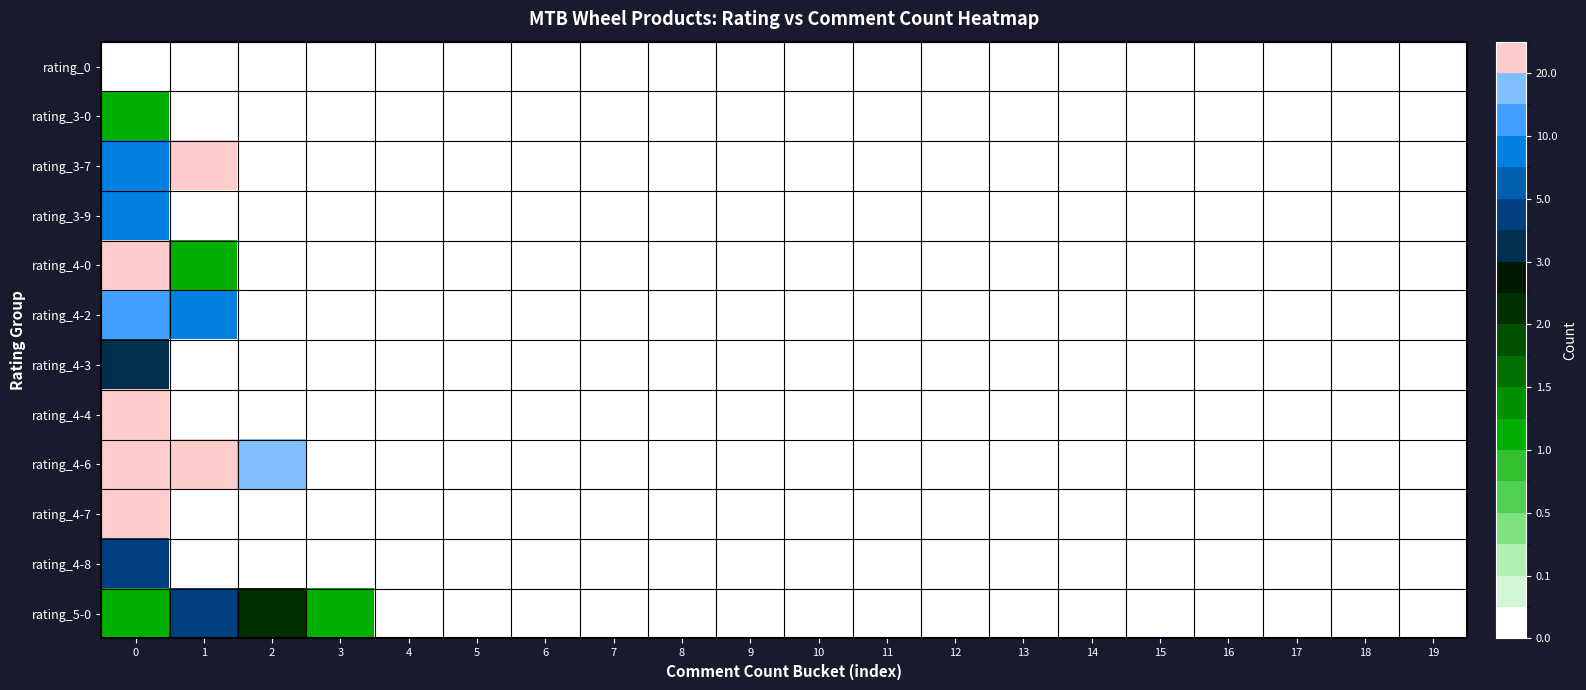

Which series has the largest range (max minus min)?

rating_4-6